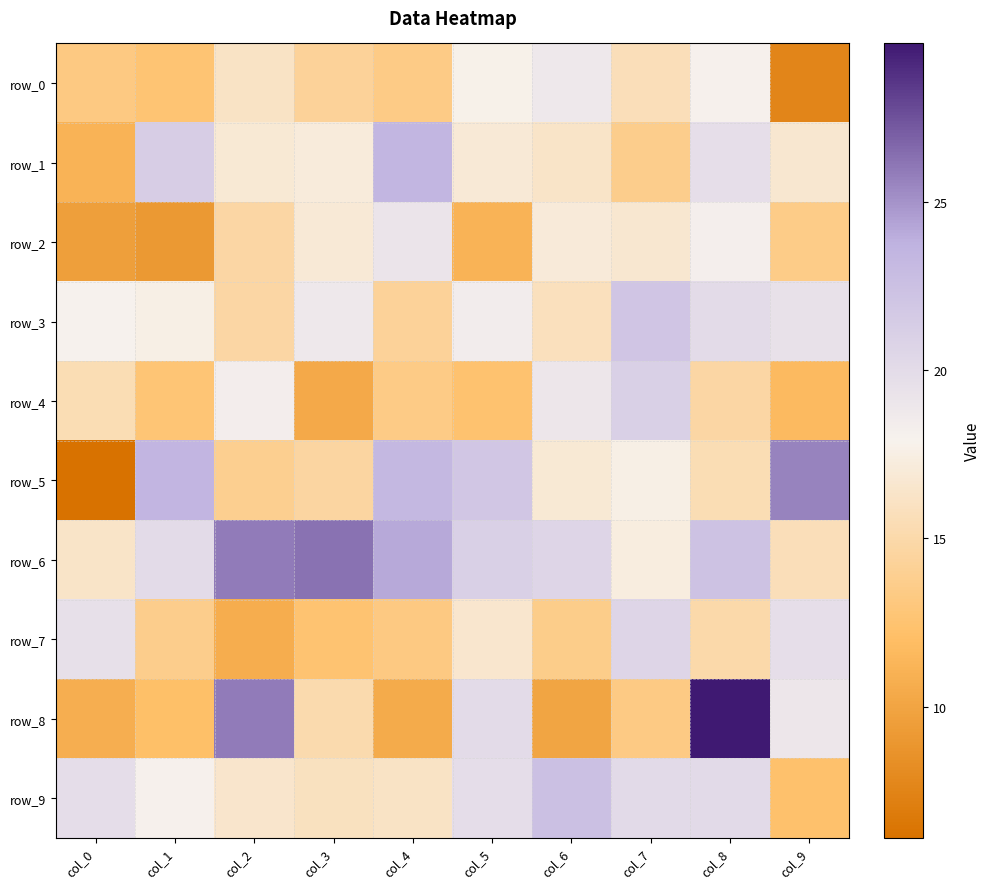

At how many categories does at least one series exceed 15?

10